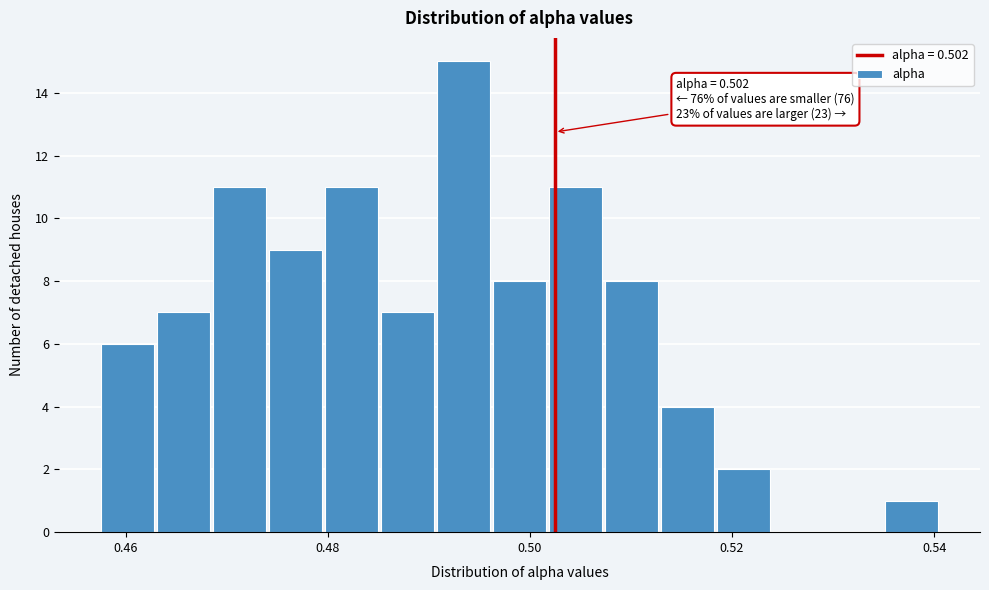

Read against the x-axis, roughly where is the centre of the tallest bar?

0.494